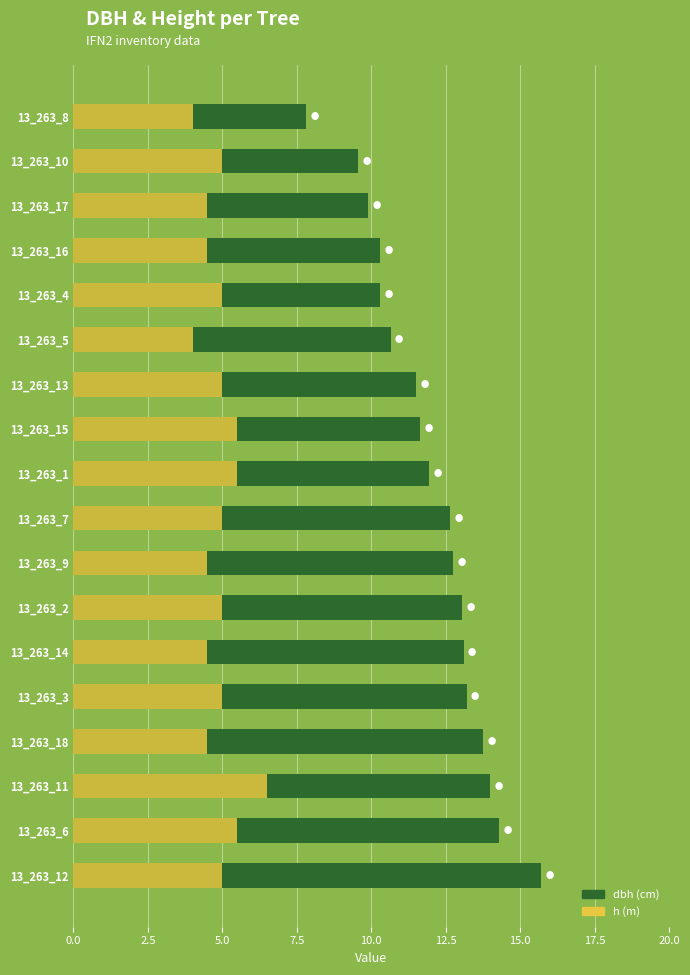

Rank the series by their maximum value, from lowest to highest.

h, dbh